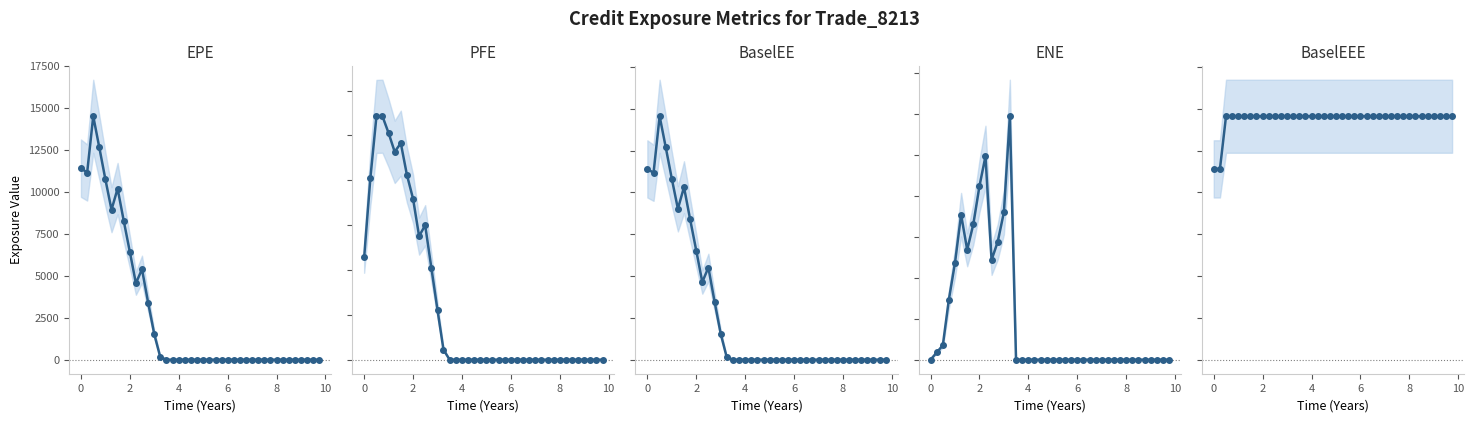

What are all the series names shown in the legend?

EPE, PFE, BaselEE, ENE, BaselEEE